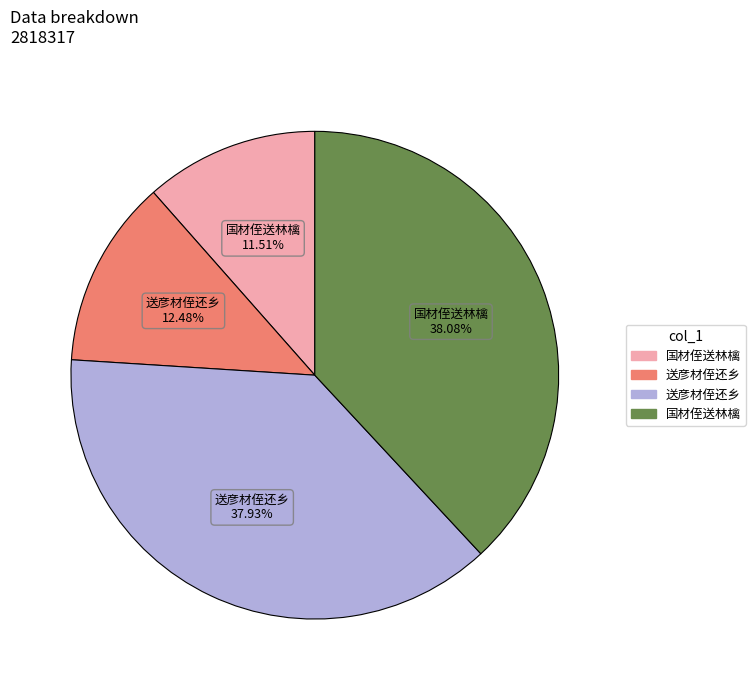

Does any single category account for the majority?

No